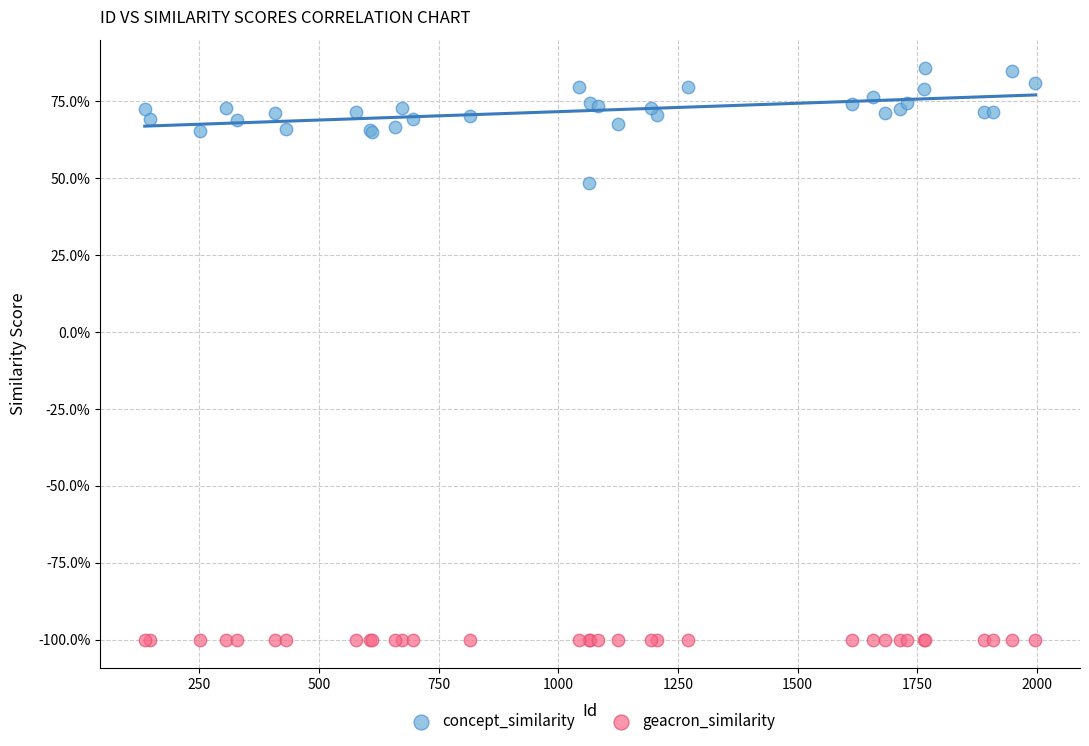

Which series reaches the maximum Y coordinate?

concept_similarity